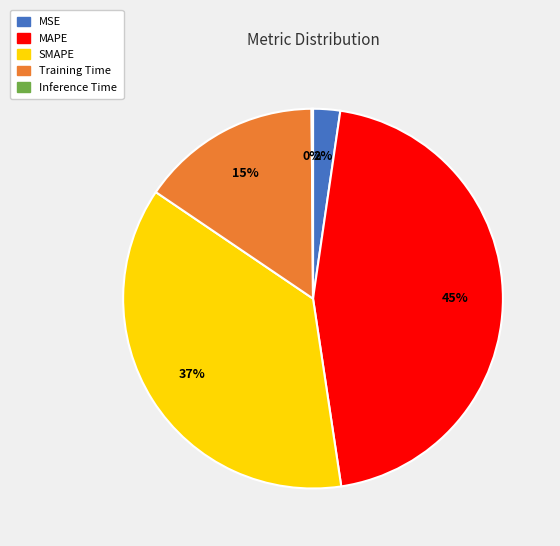

Is the sum of SMAPE and Training Time greater than half?

Yes